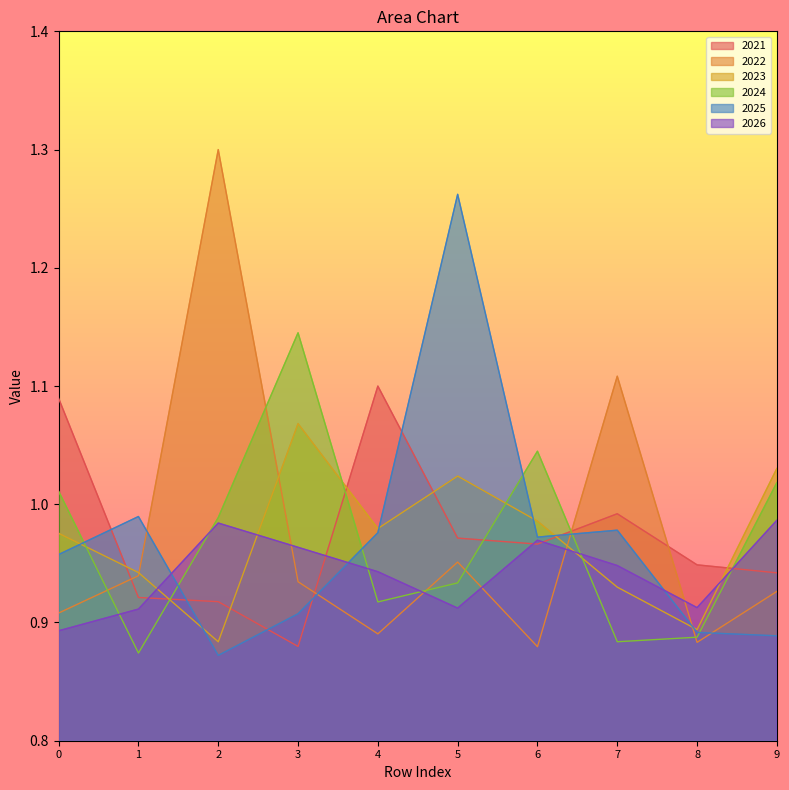

How many categories are shown in the chart?

10